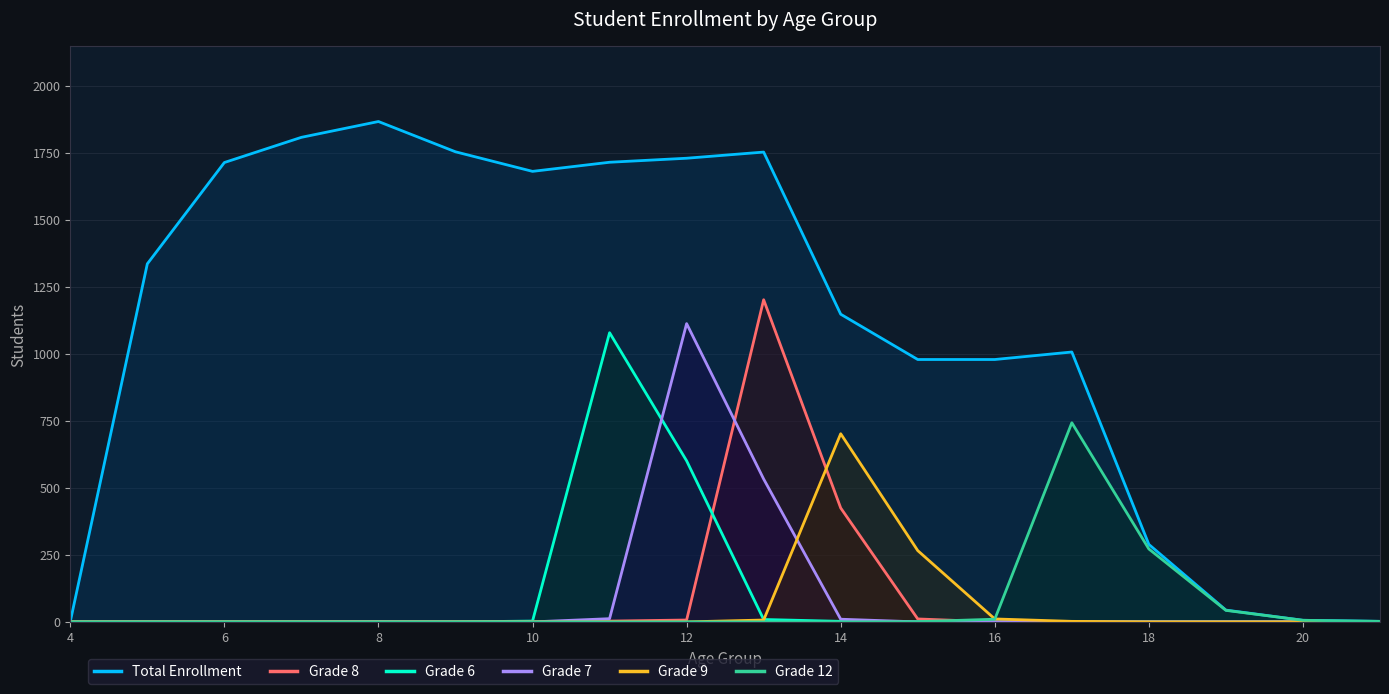

Between 10 and 14, which series saw the biggest shift?

Grade 9